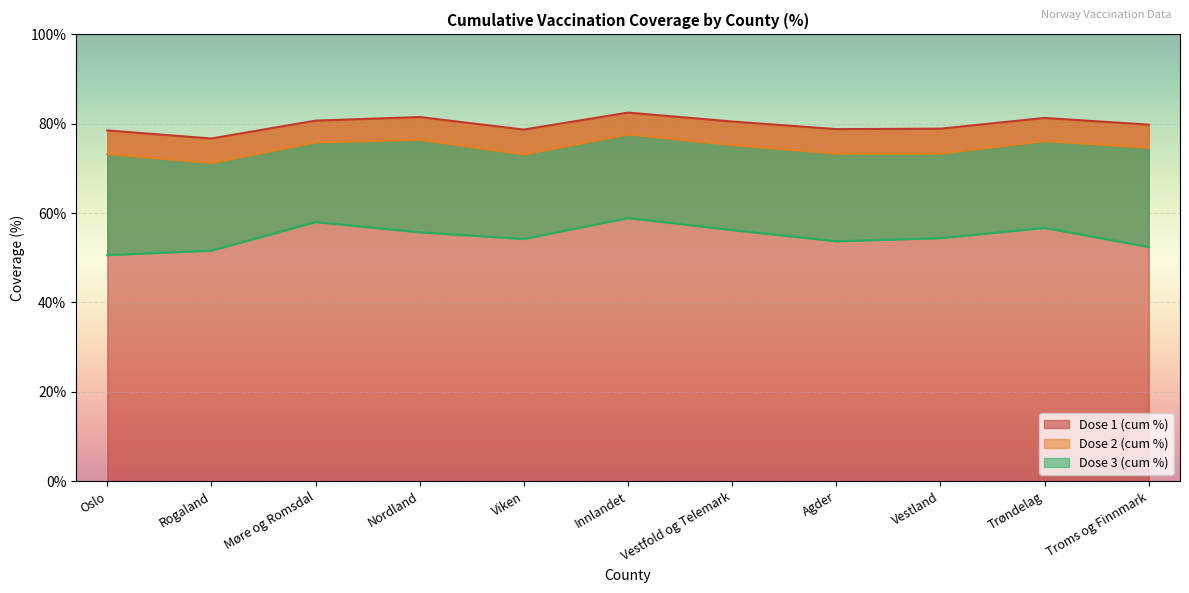

What is the label of the 8th point from the right?

Nordland